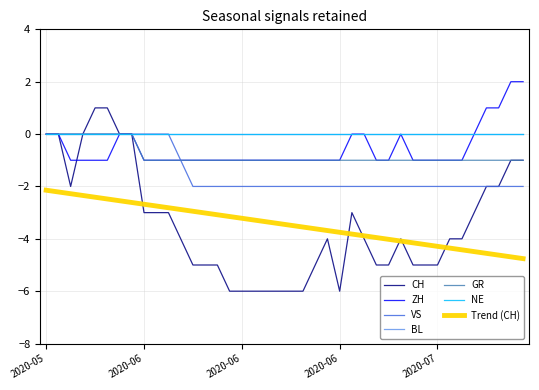

Does the chart have visible grid lines?

Yes